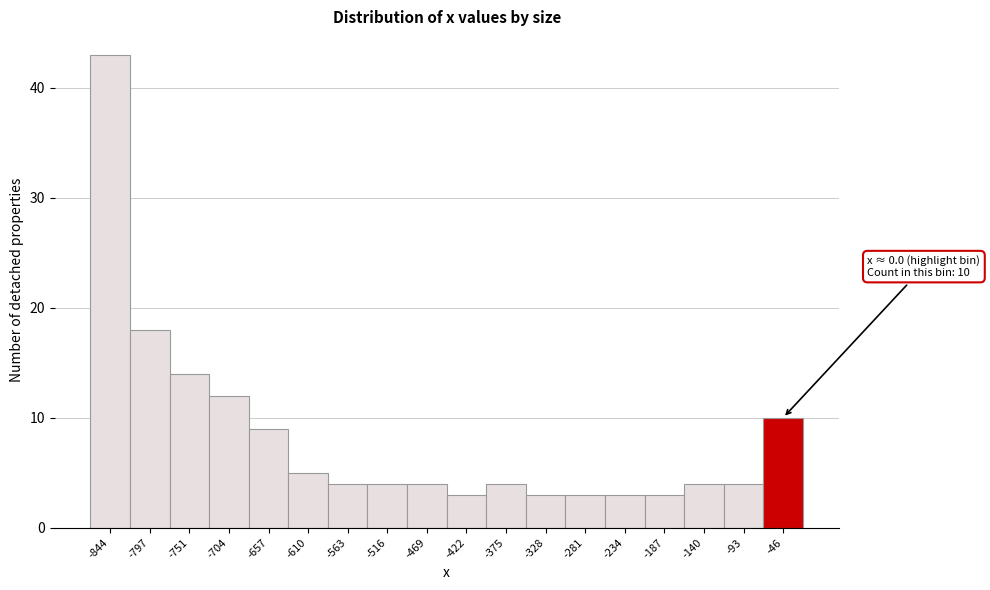

Reading left to right, extract all data points from this chart.

-844=43	-797=18	-751=14	-704=12	-657=9	-610=5	-563=4	-516=4	-469=4	-422=3	-375=4	-328=3	-281=3	-234=3	-187=3	-140=4	-93=4	-46=10